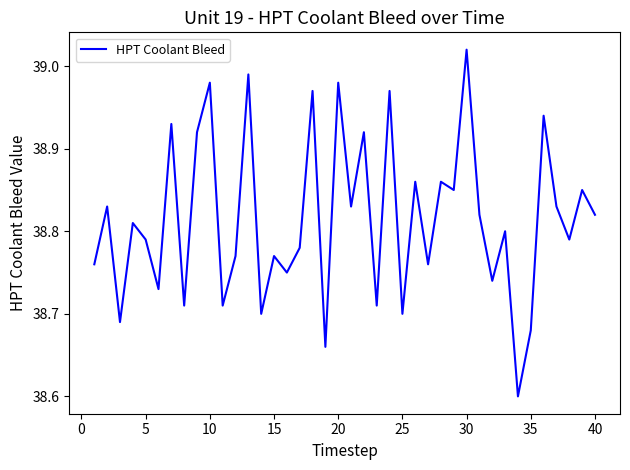

What is the minimum value shown in the chart?

38.6